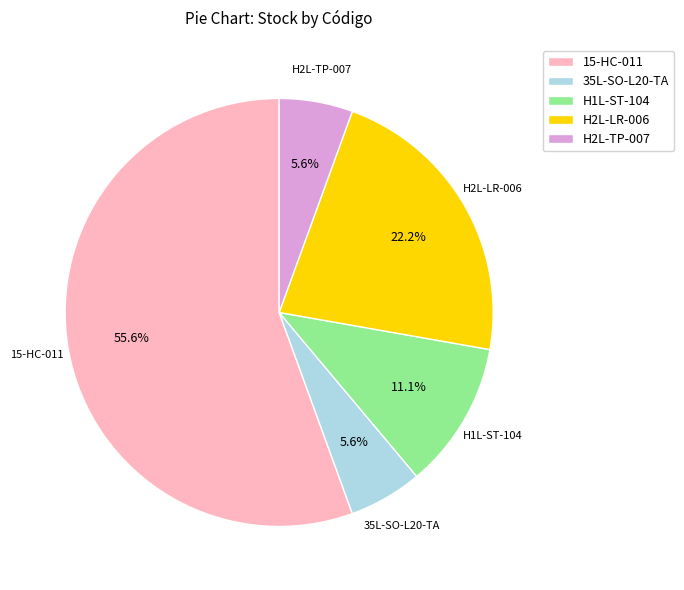

What is the majority slice?

15-HC-011